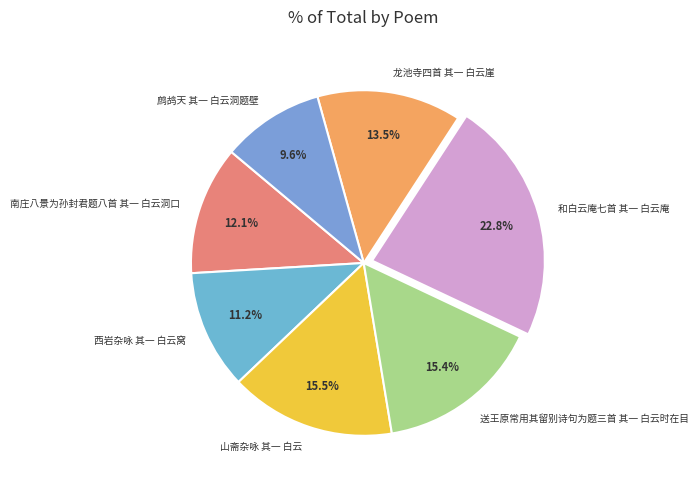

Is there any slice that represents more than half of the pie?

No